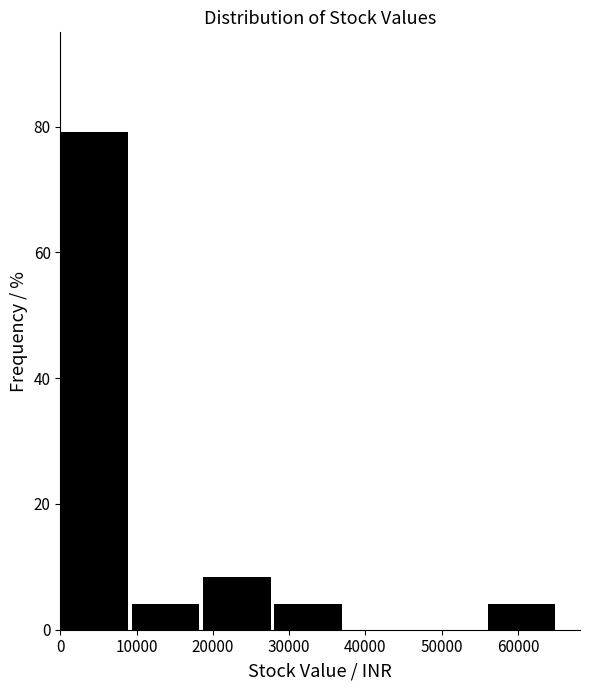

Reading left to right, list every bar in this chart as the range it spans on the x-axis followed by its height. Neither the bar edges nor the heights are printed on the chart, so give them approximately, as read against the axes.

0 to 9000: 80
9000 to 19000: 4
19000 to 28000: 8
28000 to 37000: 4
37000 to 47000: 0
47000 to 56000: 0
56000 to 65000: 4